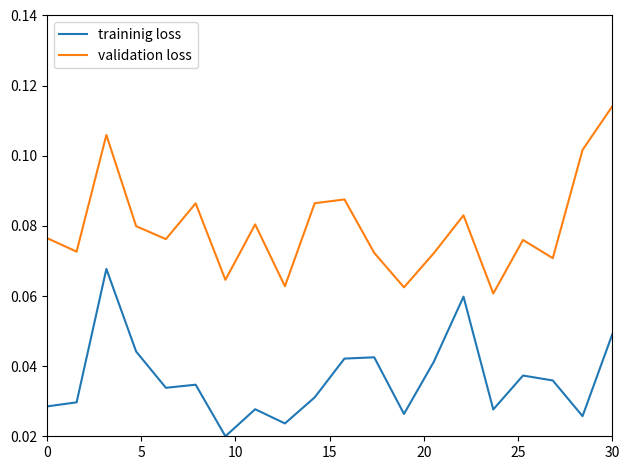

Which series has the widest spread of values?

validation loss